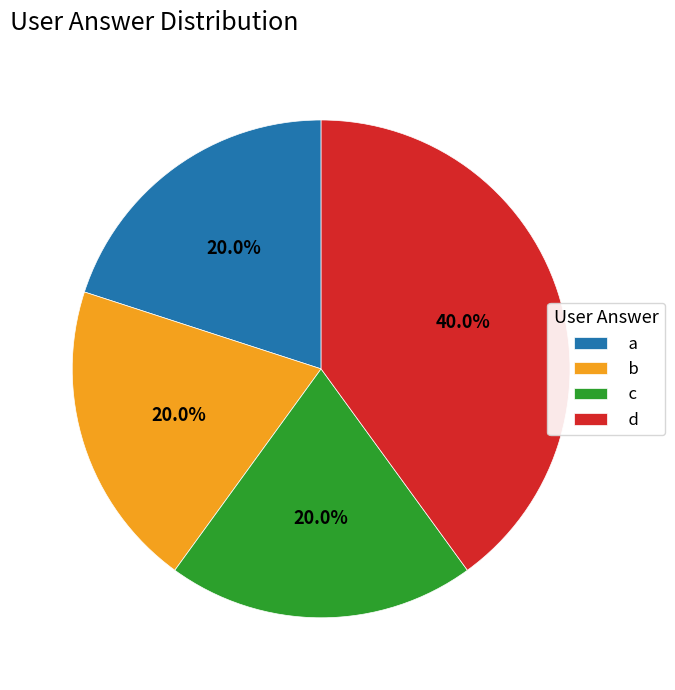

What is the largest slice in the pie chart?

d